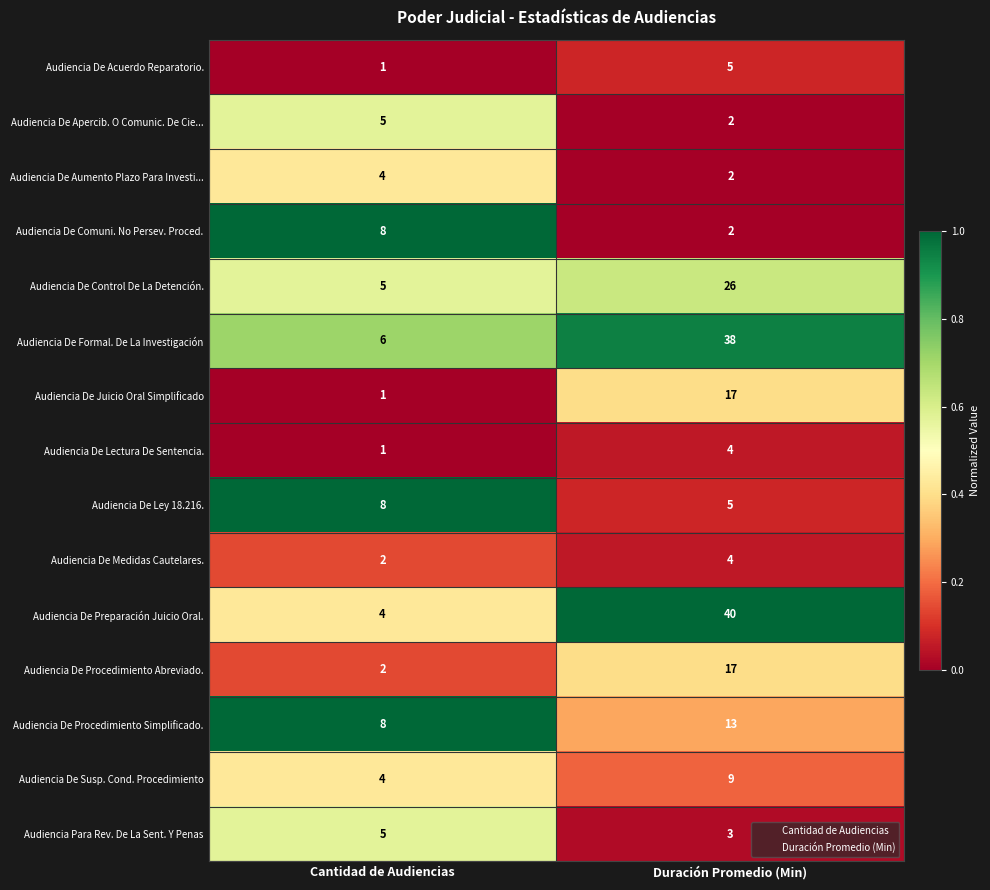

The value of Audiencia De Procedimiento Simplificado. at Duración Promedio (Min) is 13. True or false?

True